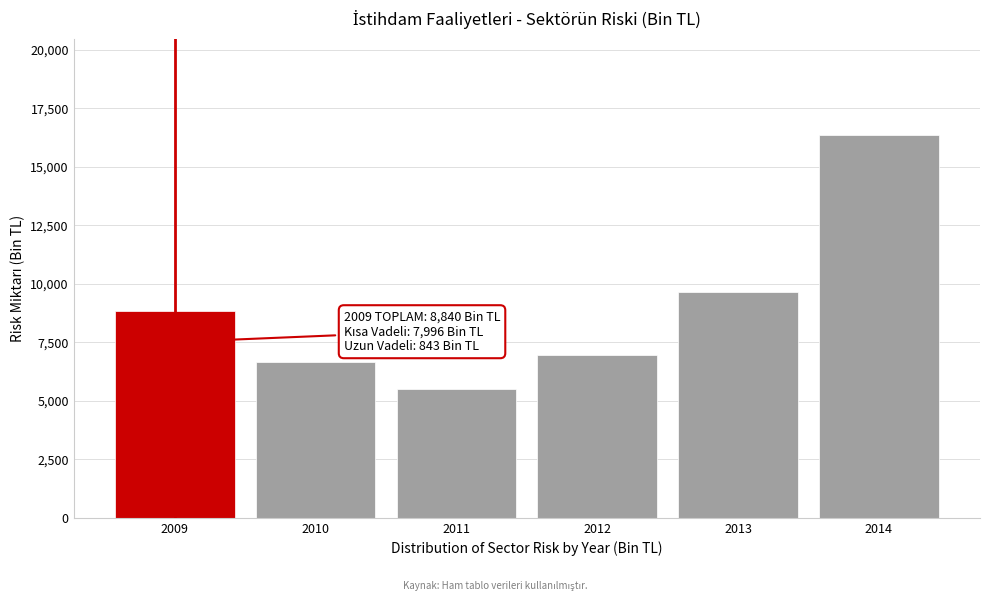

Reading right to left, what are all the values shown in this chart?

16383.9	9649.6	6975.9	5511.0	6672.3	8839.6